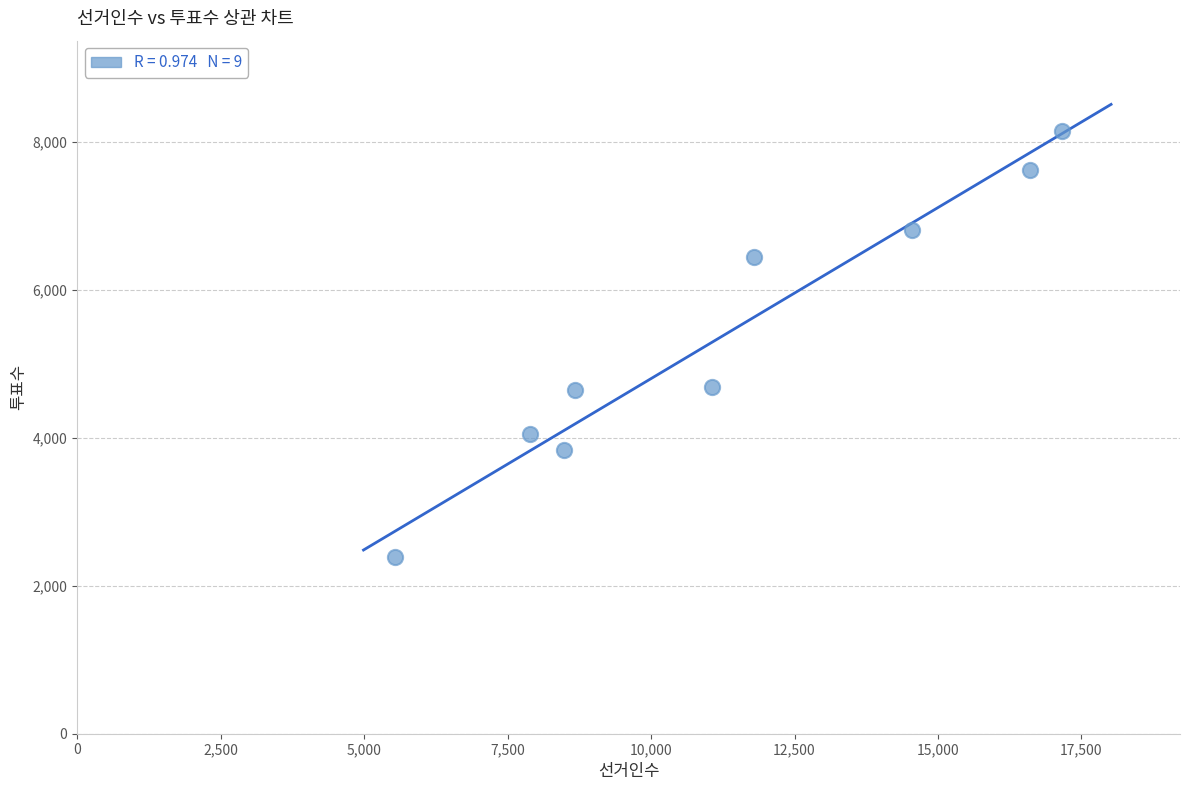

What is the range of Y values (max minus min)?

5751